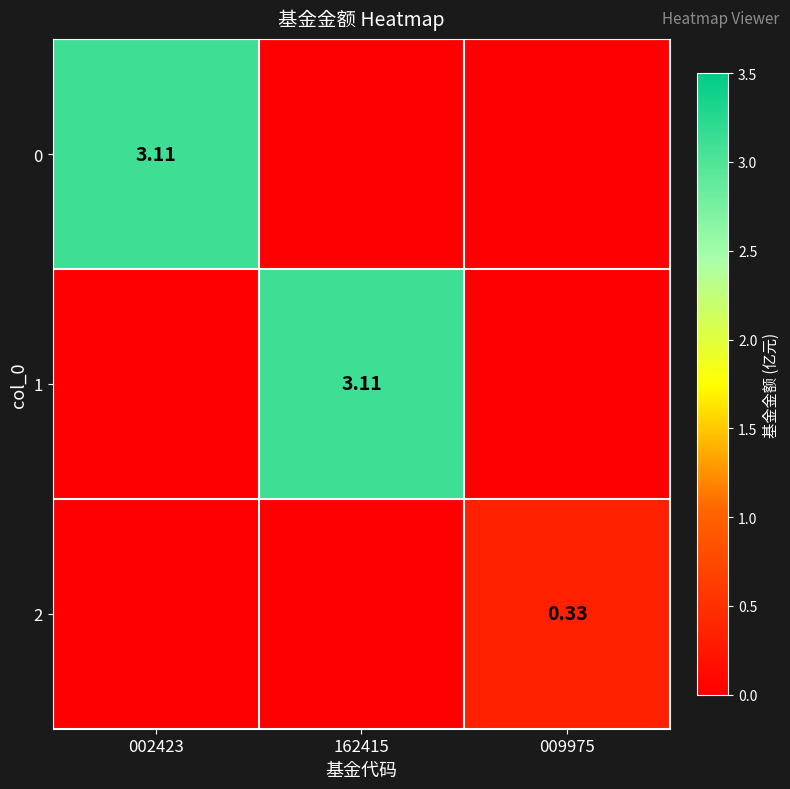

Rank the series by their maximum value, from lowest to highest.

2, 0, 1